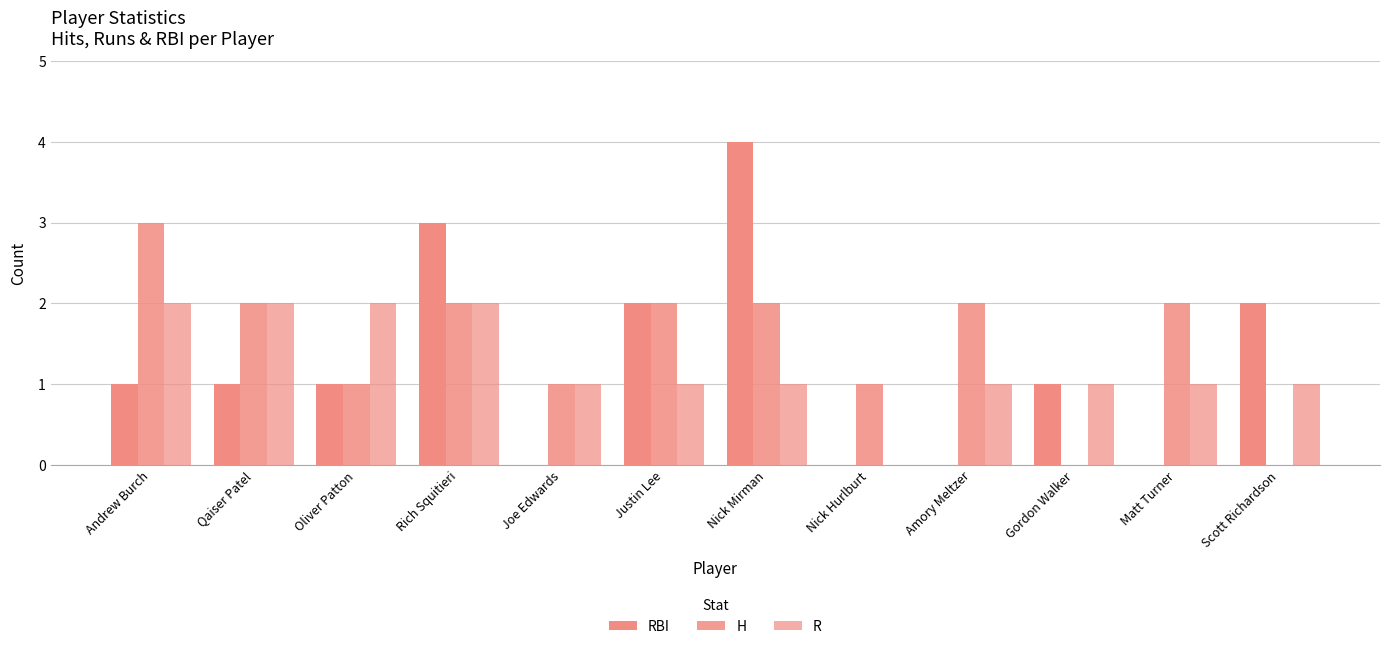

Are the bars horizontal?

No